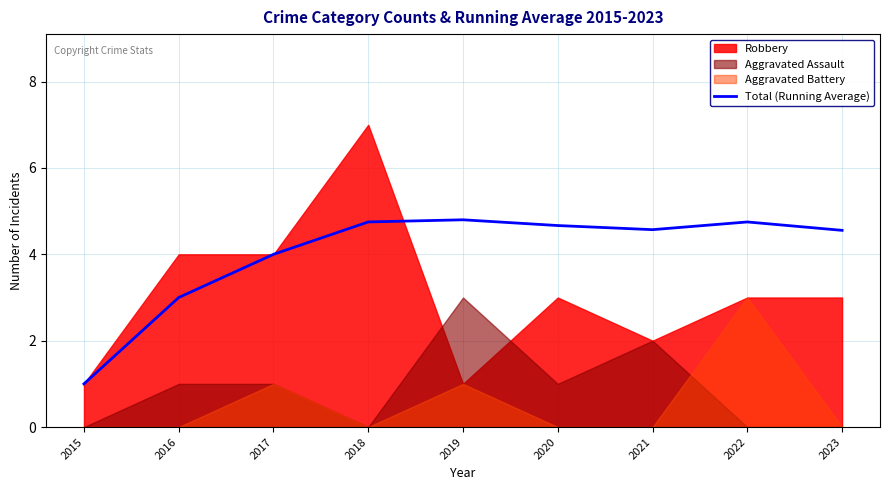

Which label corresponds to the smallest value in the chart?

2015